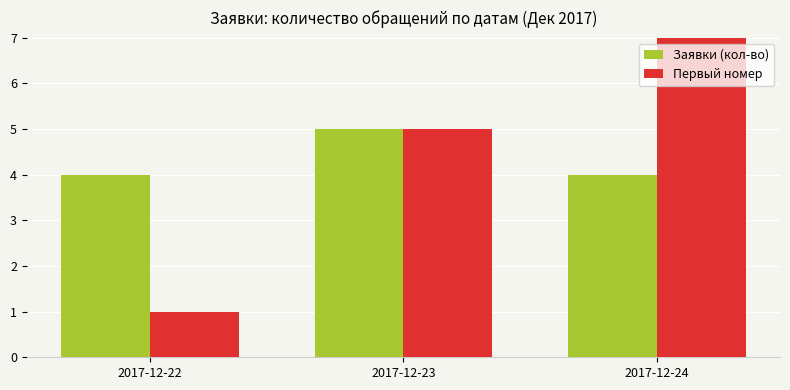

The Заявки (кол-во) series shows 7 at 2017-12-23. True or false?

False